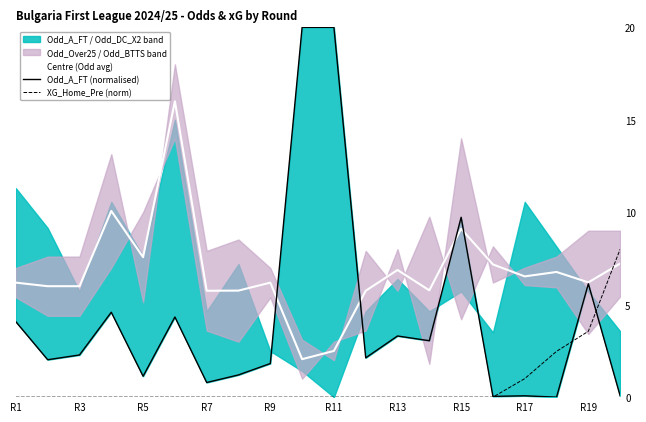

True or false: XG_Home_Pre (norm) and Centre (Odd avg) intersect in this chart.

True